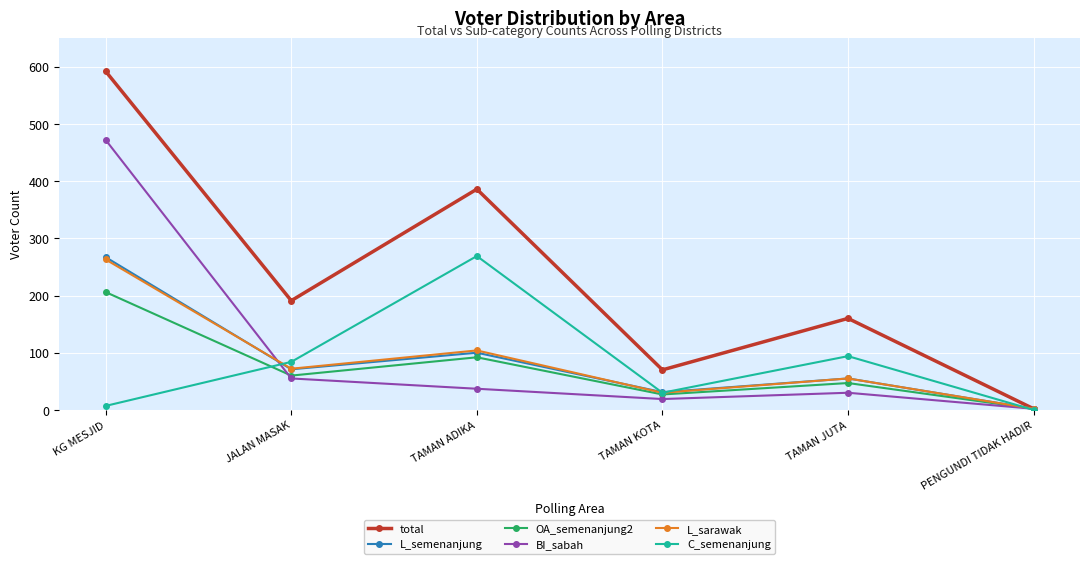

Is it true that total equals 20 at TAMAN KOTA?

False